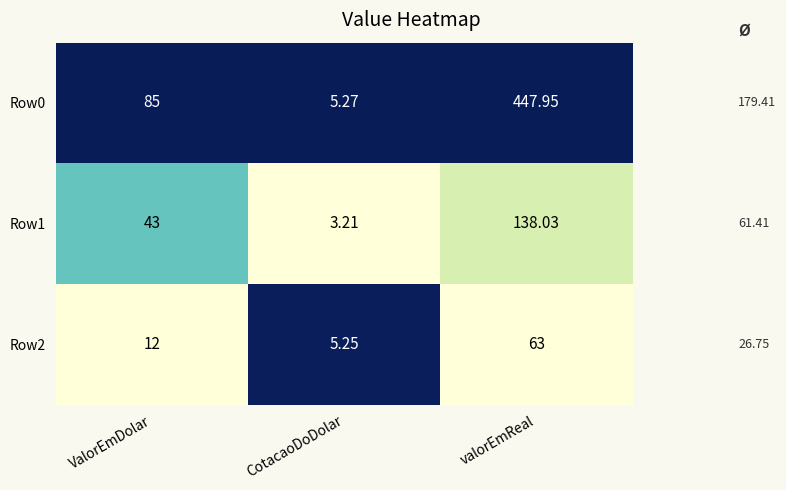

At which category is the sum across all series the highest?

valorEmReal